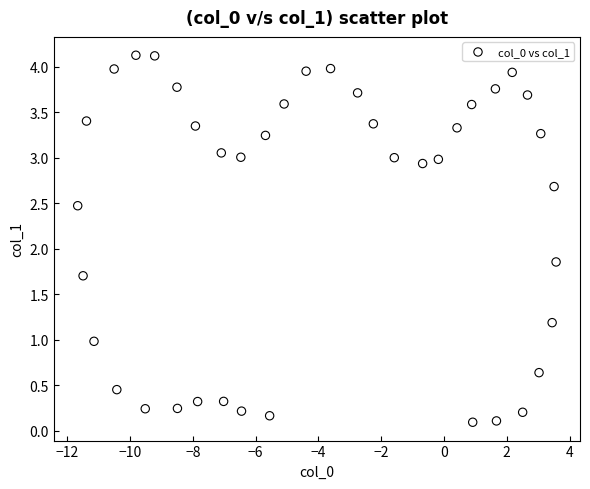

What is the range of X values (max minus min)?

15.2